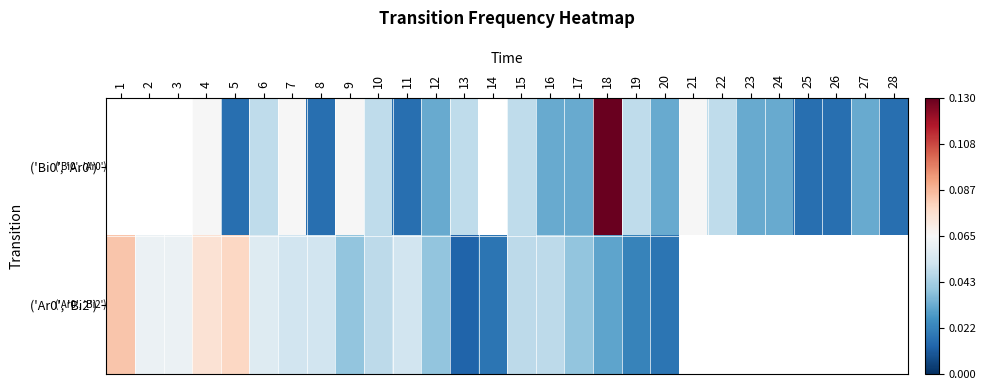

How many data points in row_1 are above 0?

20